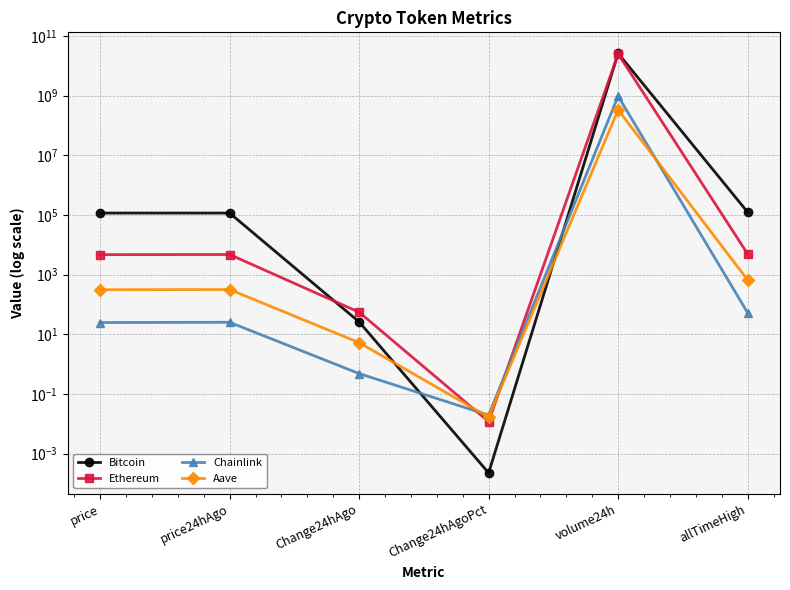

At how many categories does at least one series exceed 15051454696?

1